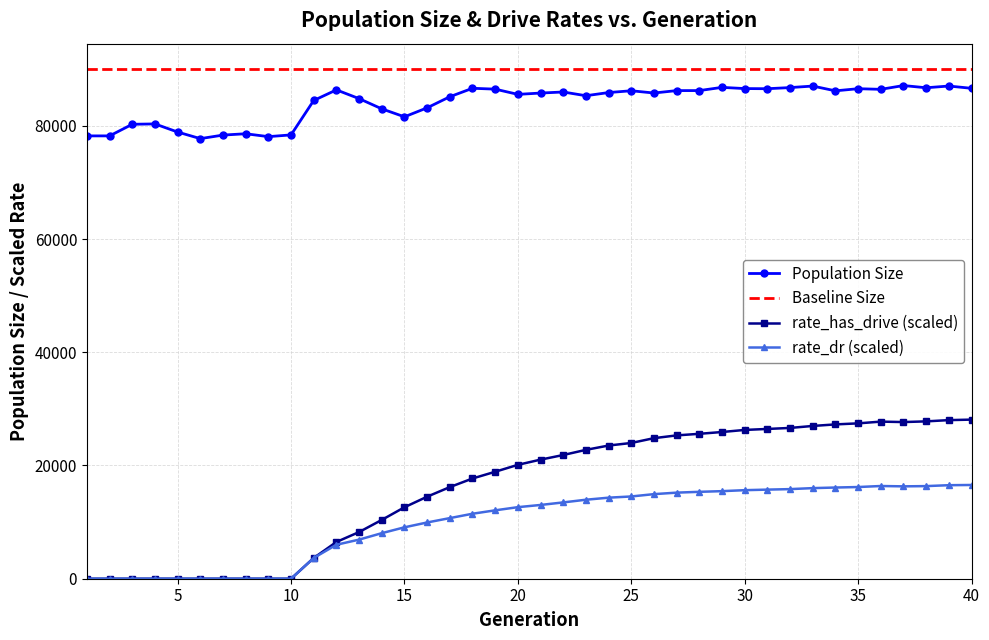

Between 7 and 31, which is larger?

31